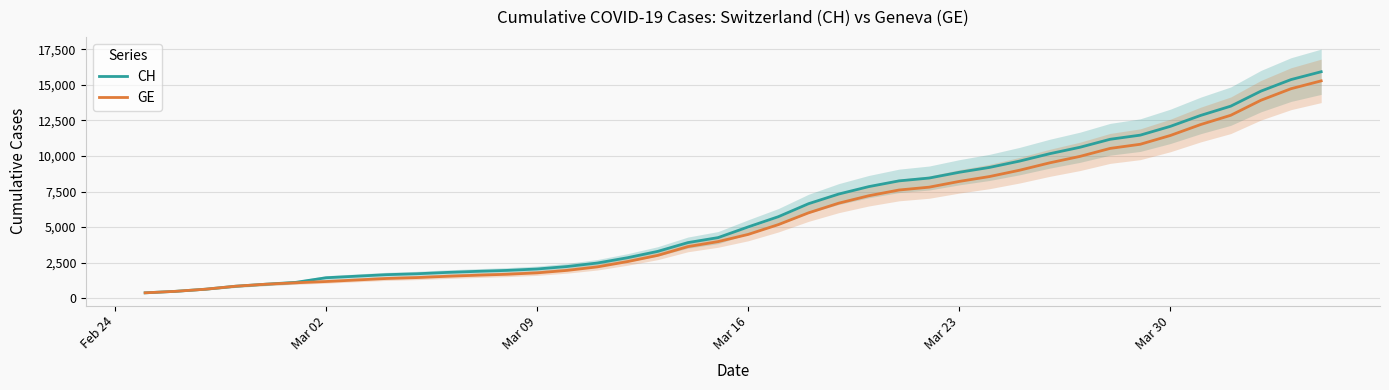

Is this an area chart (filled region under the line)?

No